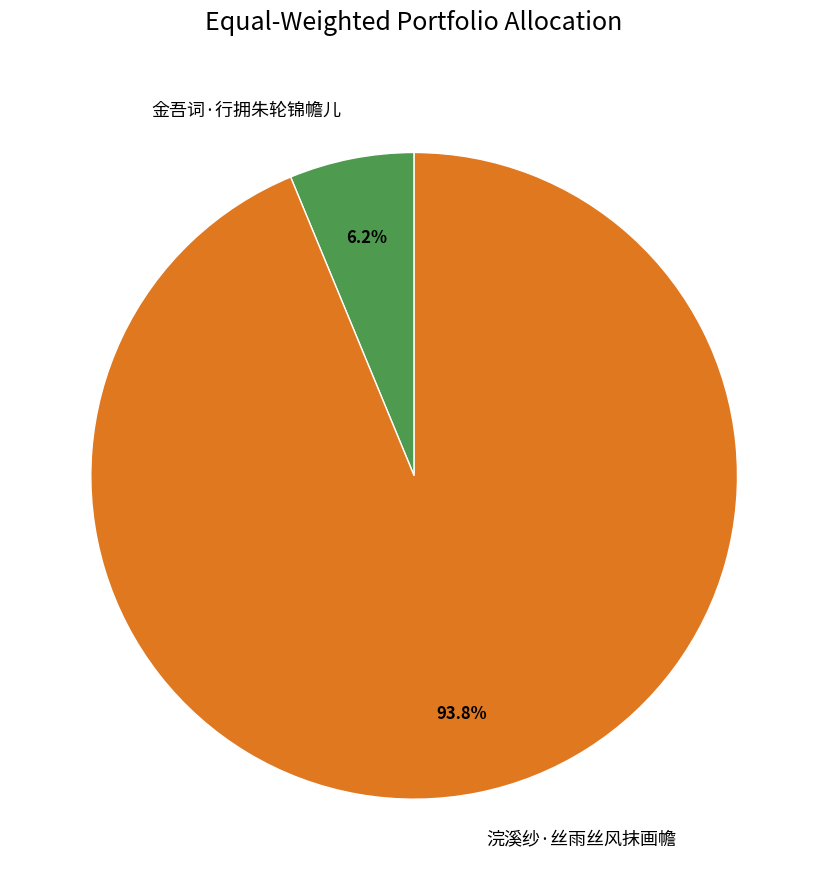

Which slice represents more than half of the pie?

浣溪纱·丝雨丝风抹画幨